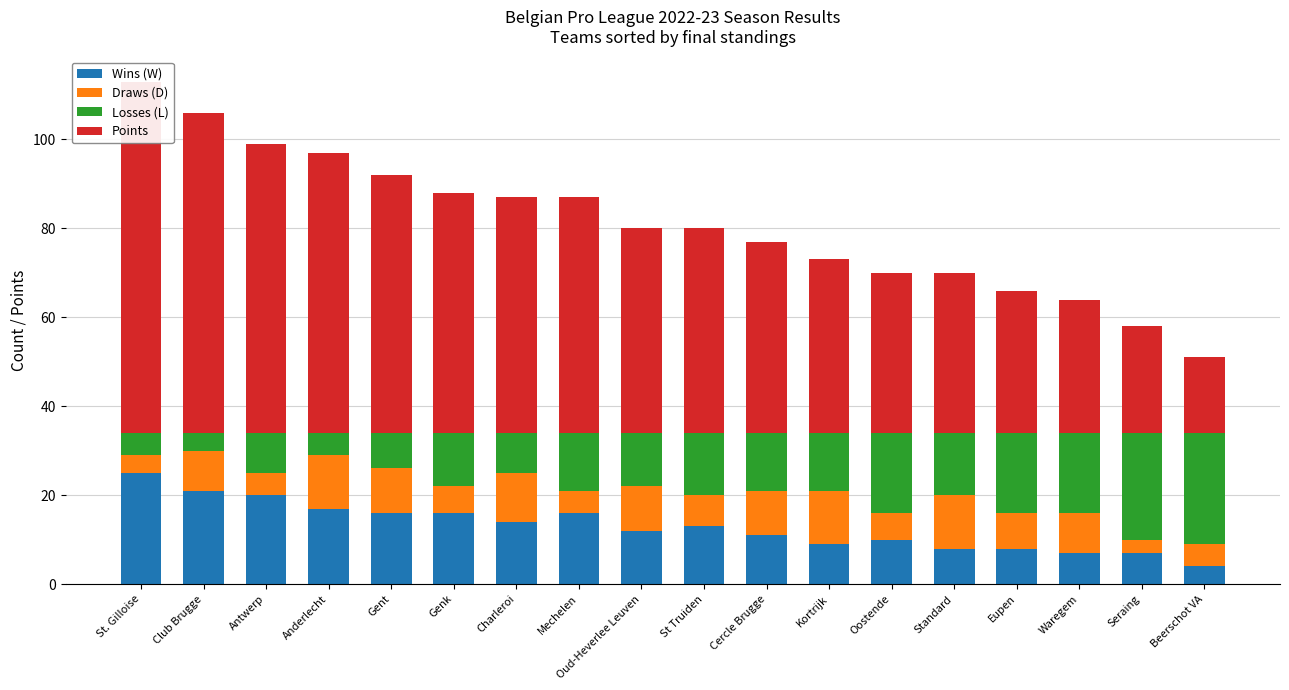

Where is Wins (W) nearest to the value 14?

Charleroi